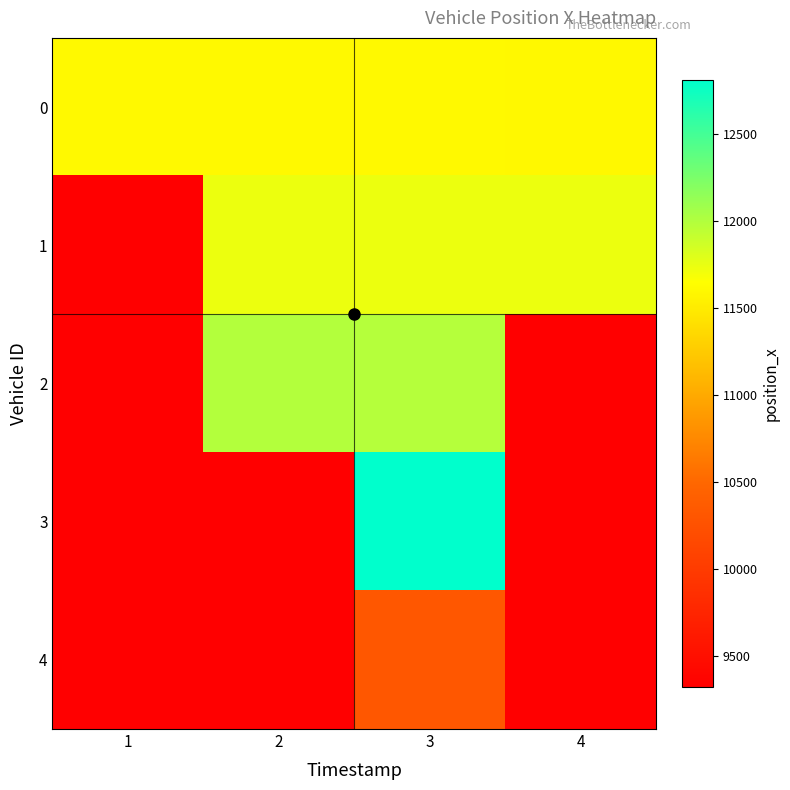

At 2, list the series in order from smallest to largest.

3, 4, 0, 1, 2